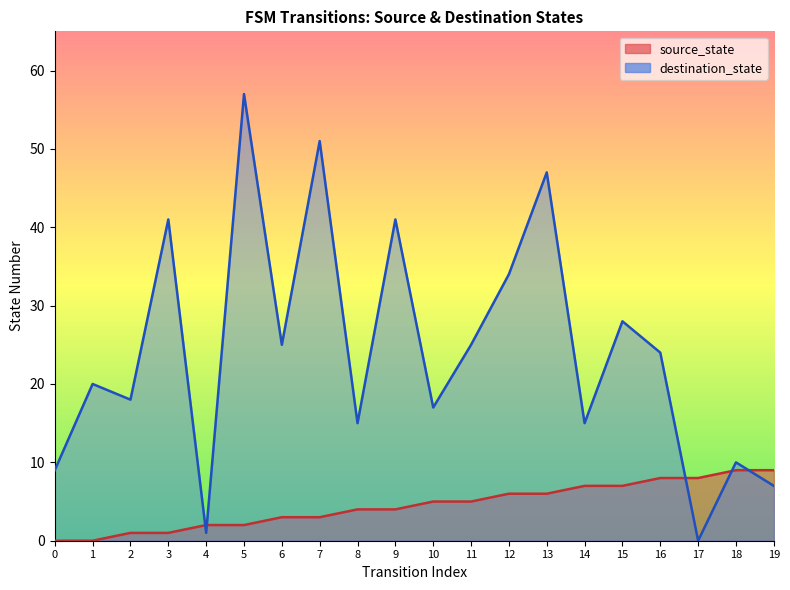

Which label corresponds to the largest value in the chart?

5